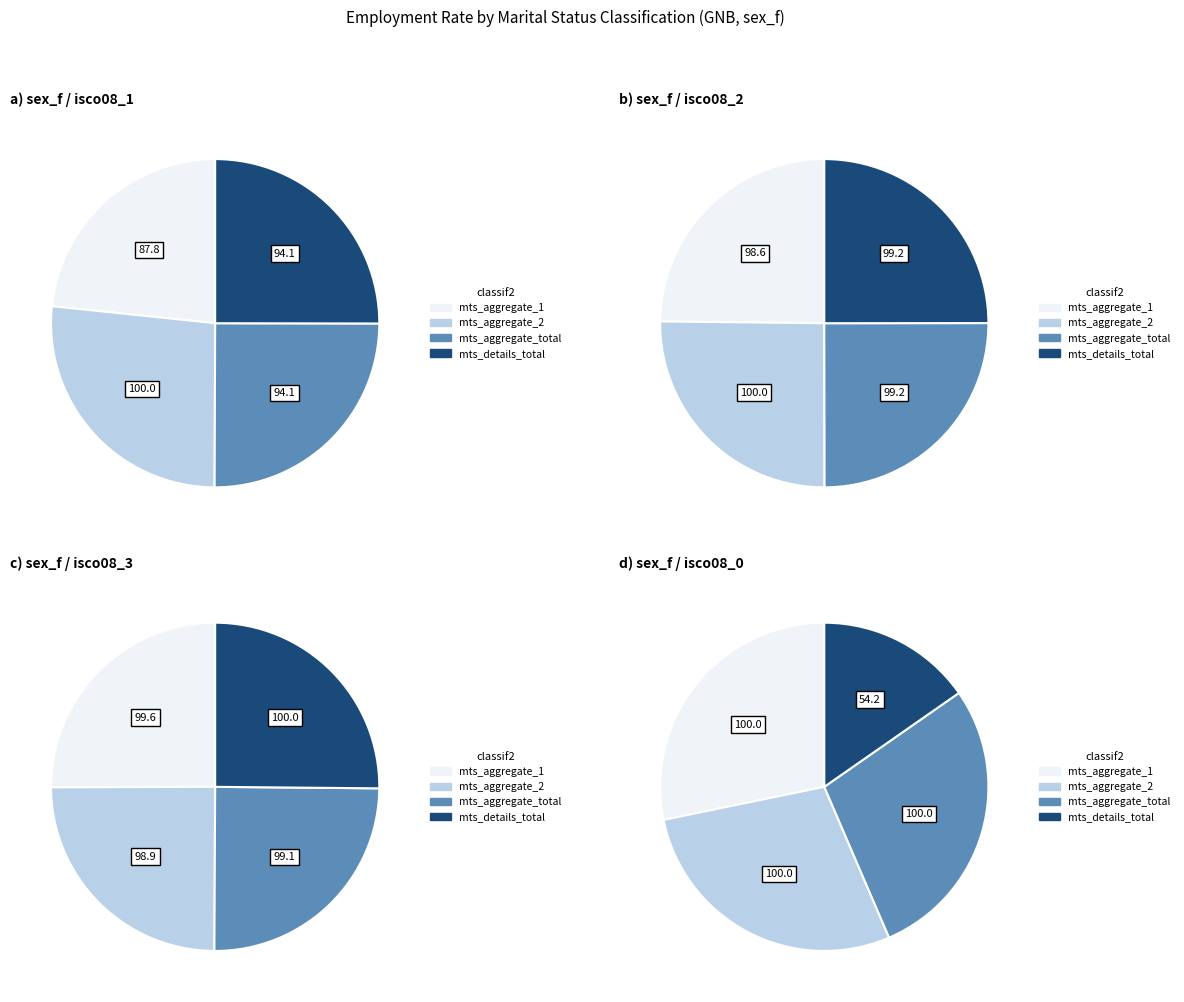

True or false: ocu_isco08_0_2022 accounts for 13% of the total.

False